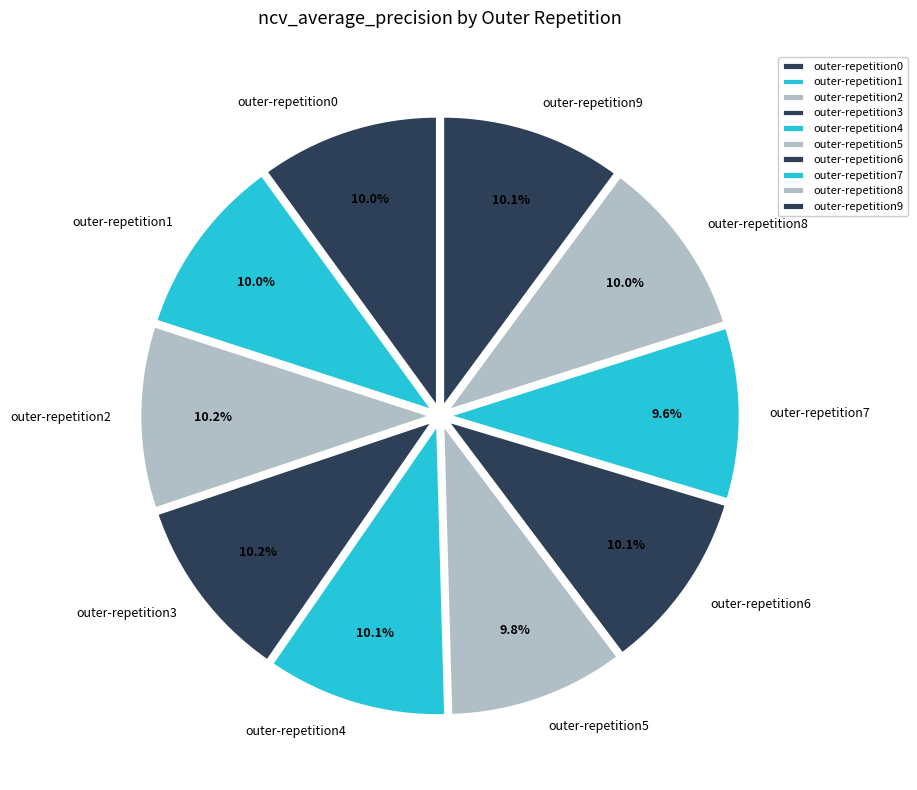

To the nearest percent, what percentage of the pie is outer-repetition5?

10%